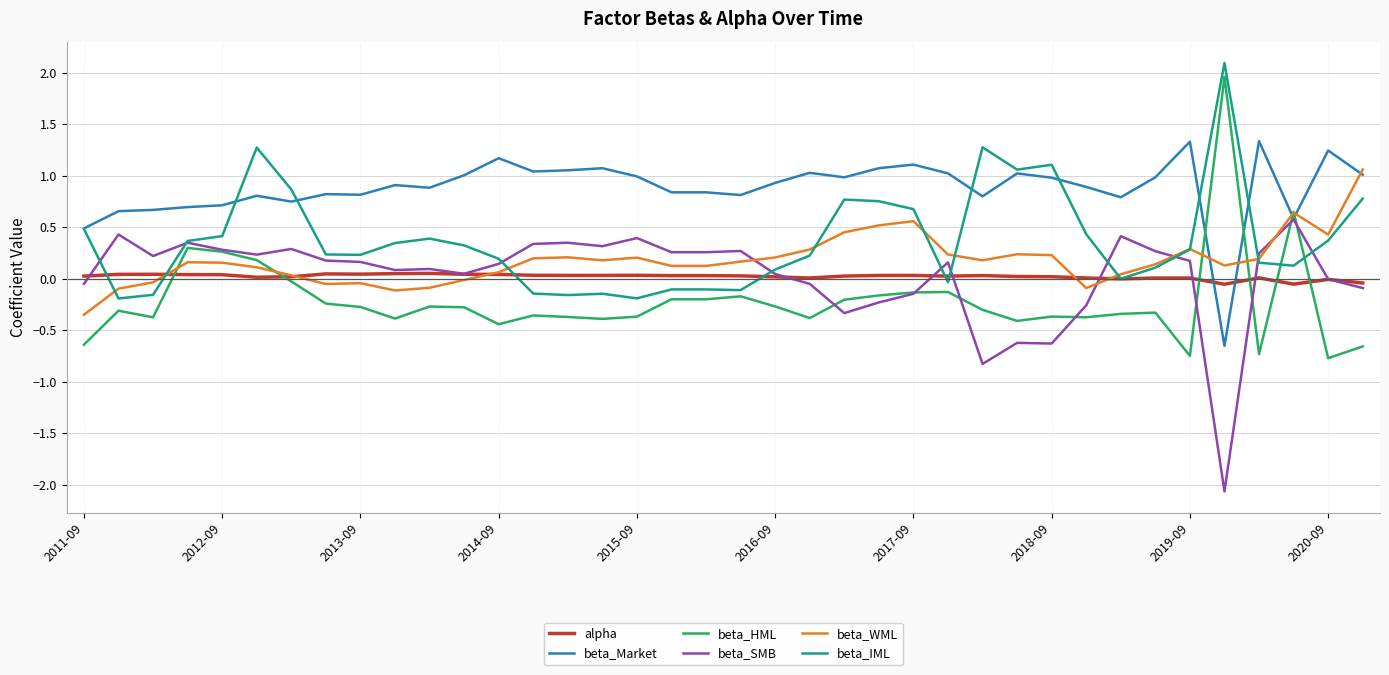

What is the smallest value displayed?

-2.1